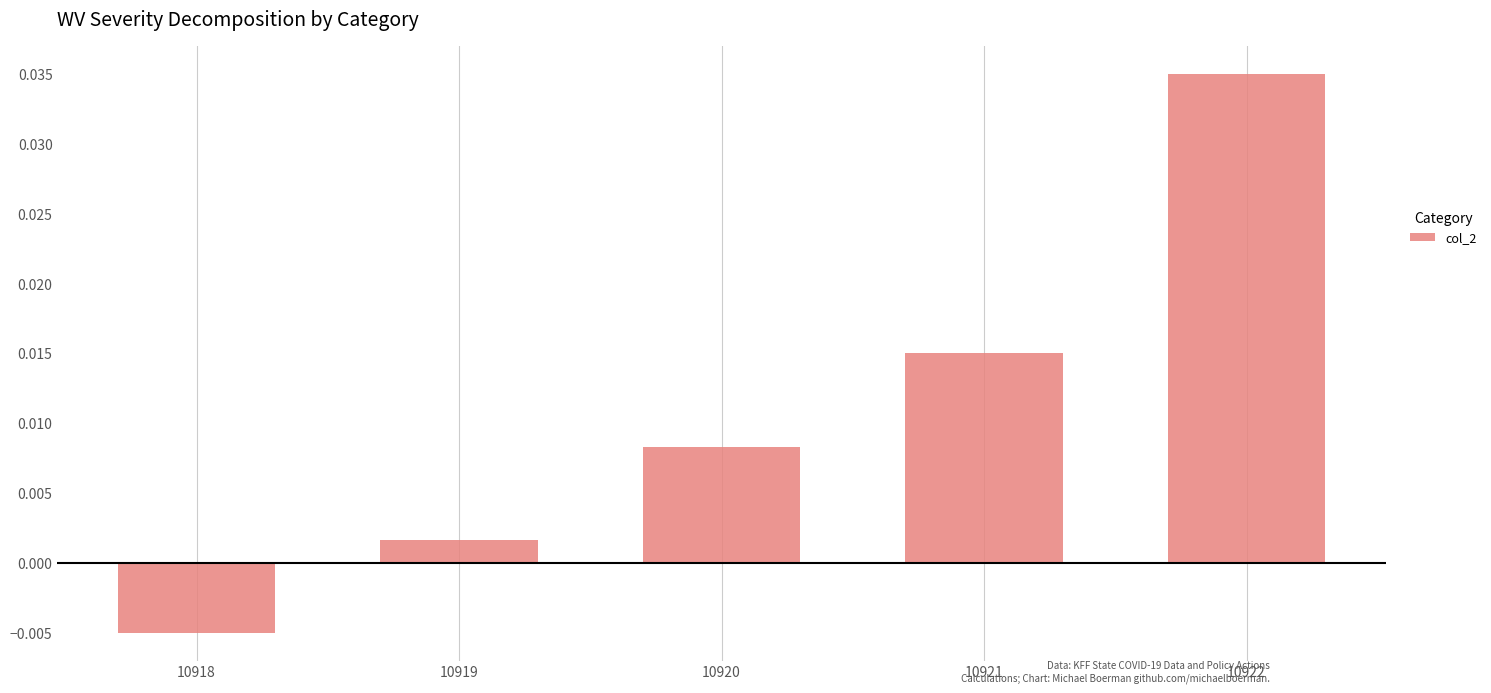

List the labels in order of value, smallest first.

10918, 10919, 10920, 10921, 10922